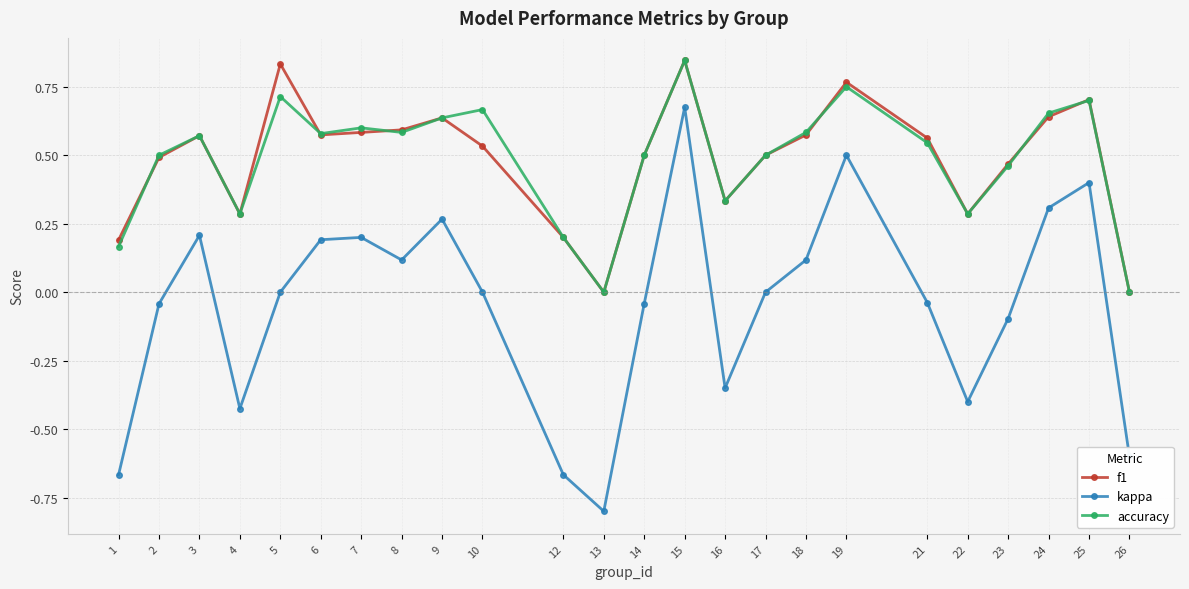

Is the value of kappa at 1 greater than the value of f1 at 10?

No